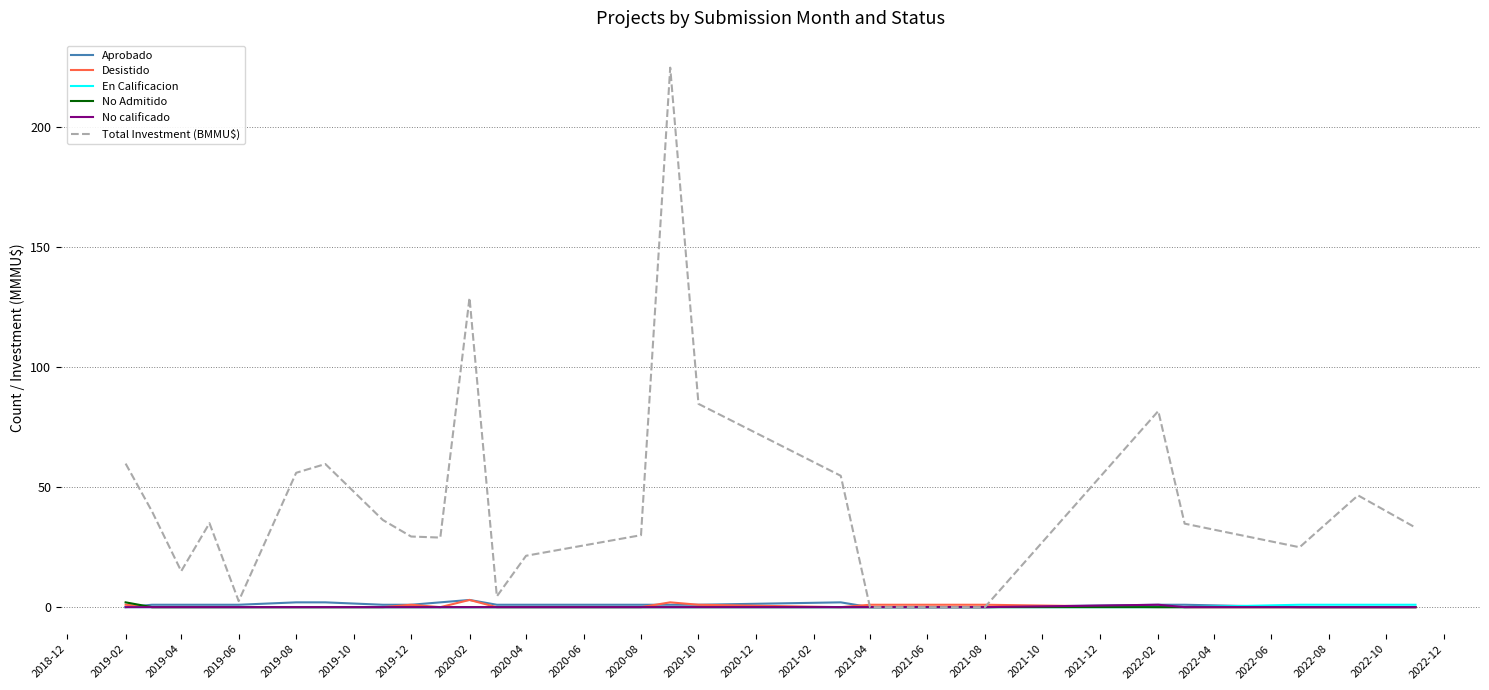

Does the chart display data point markers on the line(s)?

No